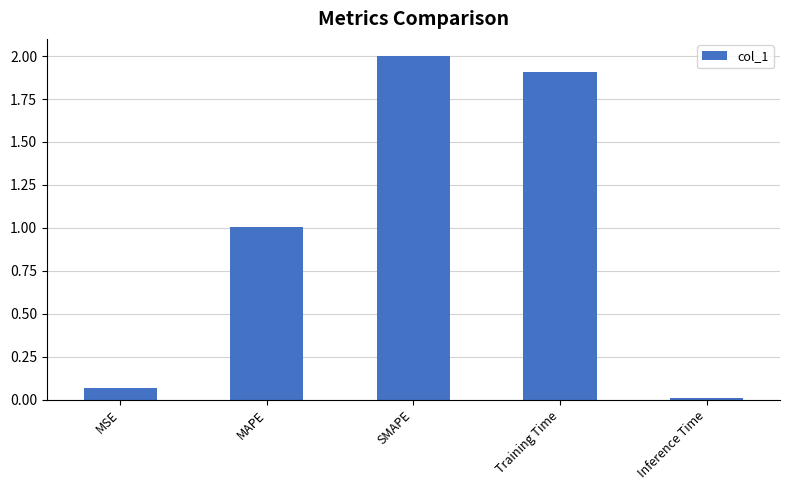

What position from the right is Inference Time?

1